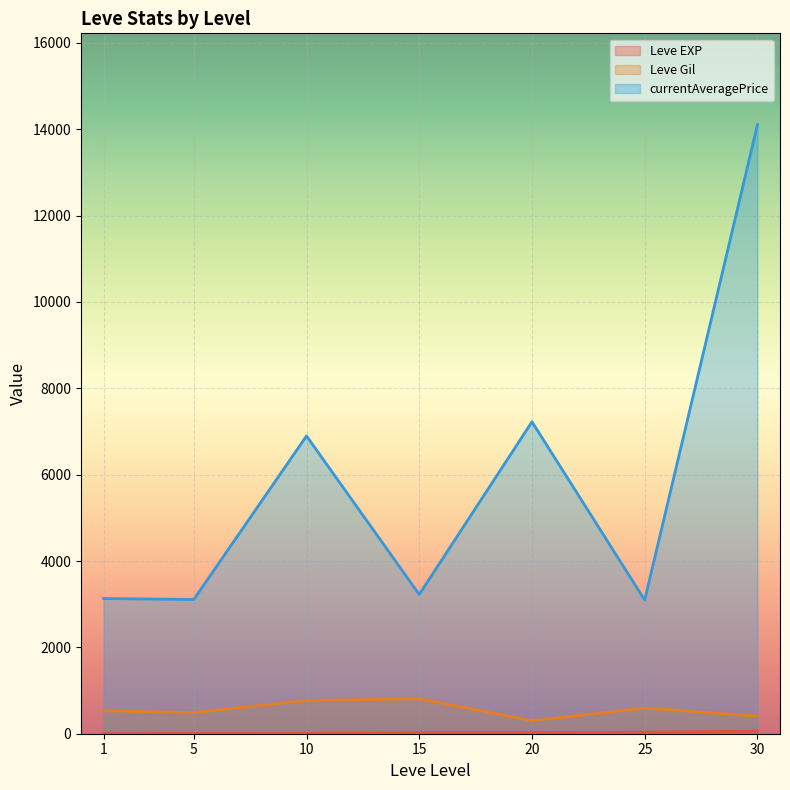

At which label is currentAveragePrice closest to 15324?

30